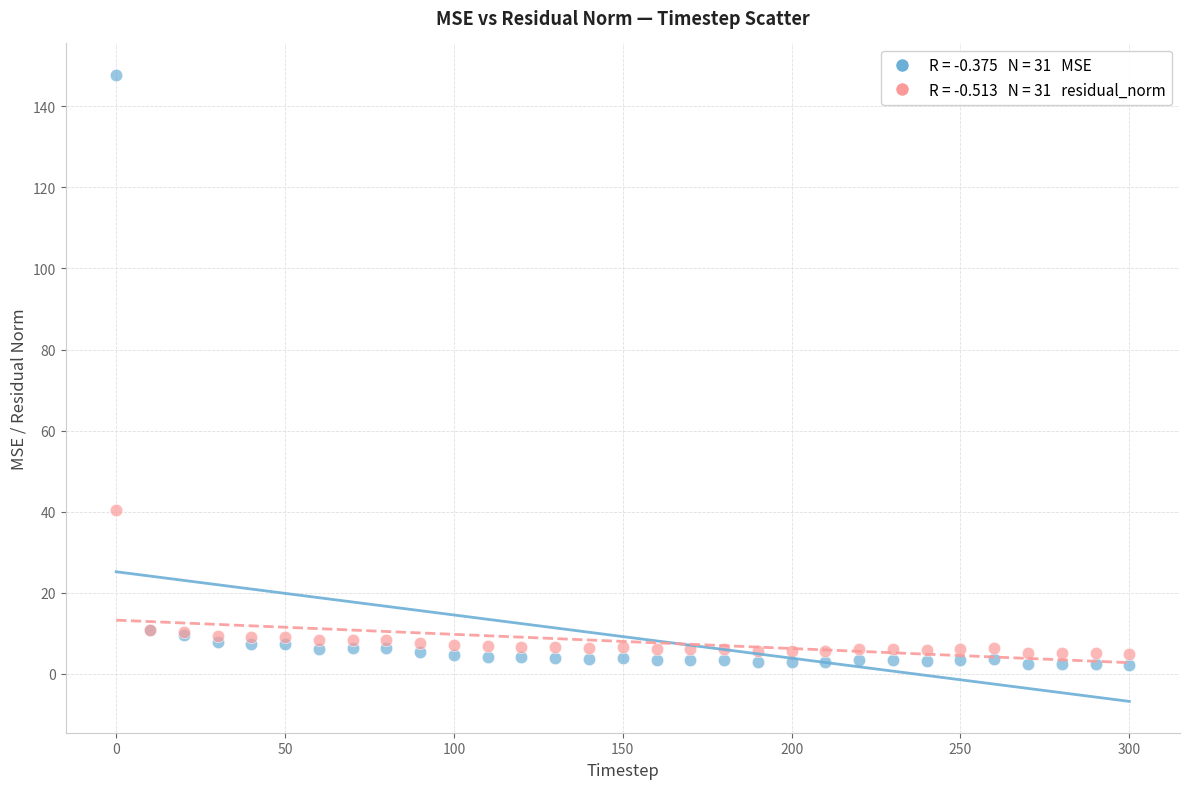

Across all series, what Y value is closest to 74?

40.3